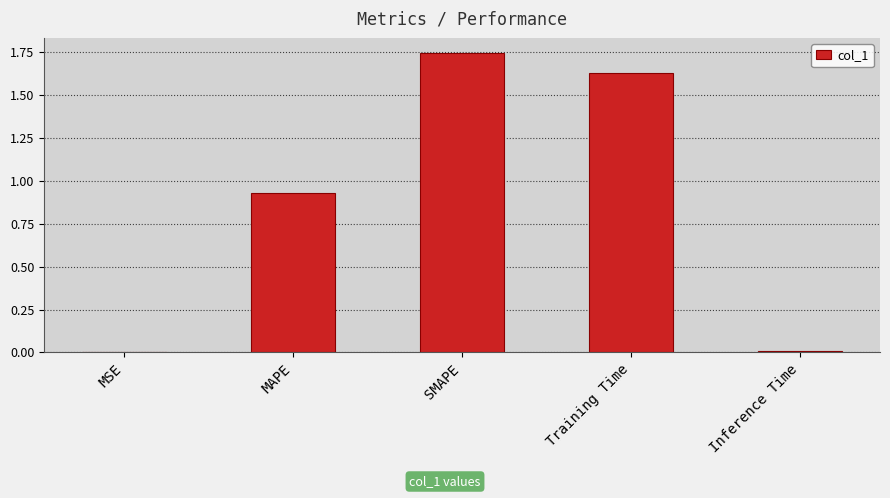

True or false: the data shows 0.0 at MSE.

True